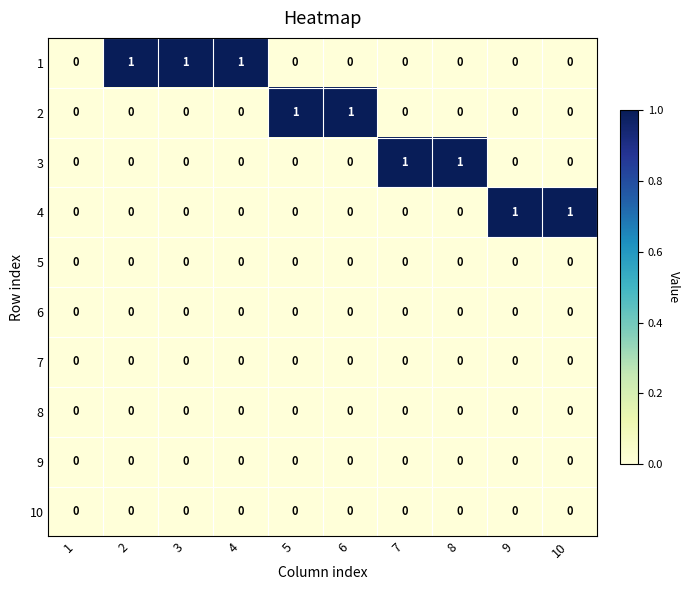

The value of 3 at 1 is 1. True or false?

False